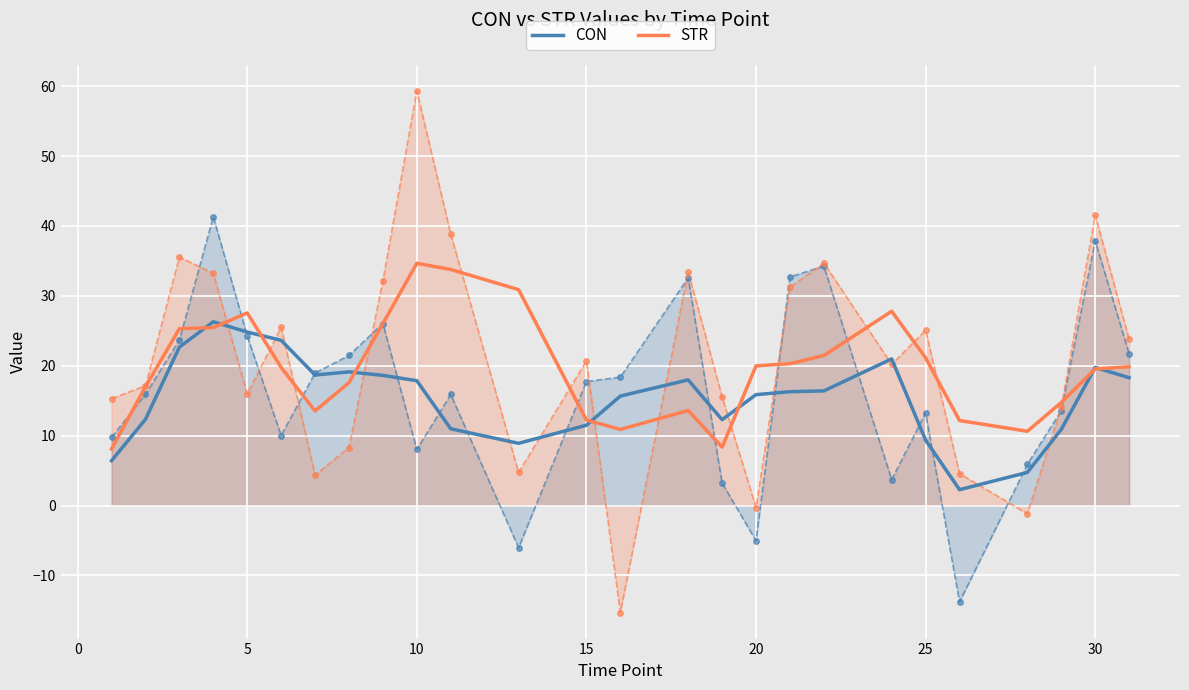

What is the minimum value for STR?

8.1